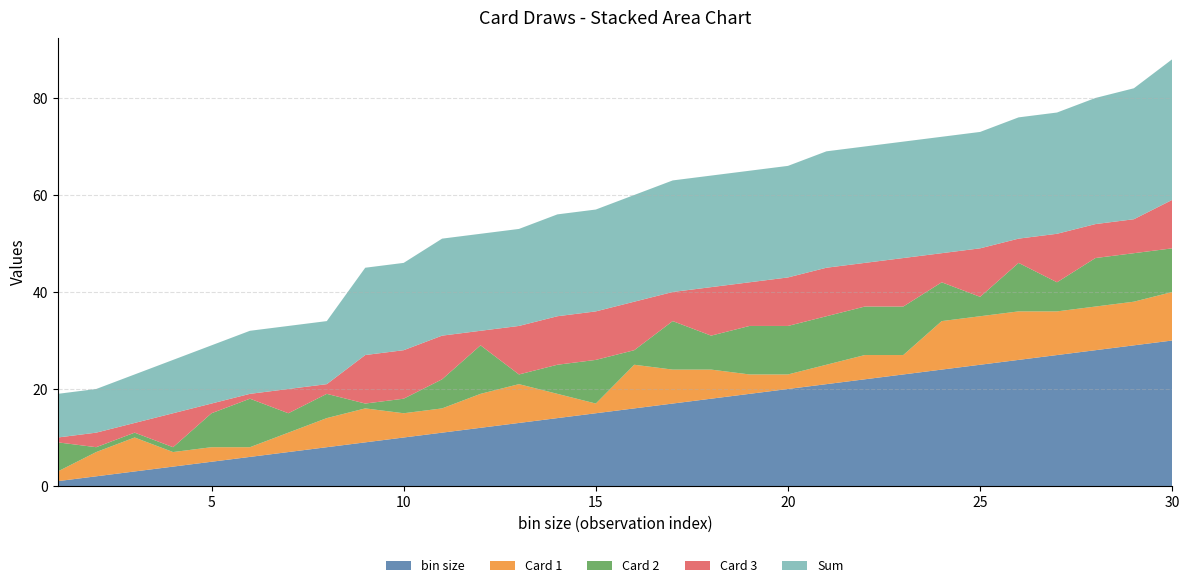

Reading left to right, list all the values displayed in this chart.

bin size: 1	2	3	4	5	6	7	8	9	10	11	12	13	14	15	16	17	18	19	20	21	22	23	24	25	26	27	28	29	30
Card 3: 1	3	2	7	2	1	5	2	10	10	9	3	10	10	10	10	6	10	9	10	10	9	10	6	10	5	10	7	7	10
Card 2: 6	1	1	1	7	10	4	5	1	3	6	10	2	6	9	3	10	7	10	10	10	10	10	8	4	10	6	10	10	9
Card 1: 2	5	7	3	3	2	4	6	7	5	5	7	8	5	2	9	7	6	4	3	4	5	4	10	10	10	9	9	9	10
Sum: 9	9	10	11	12	13	13	13	18	18	20	20	20	21	21	22	23	23	23	23	24	24	24	24	24	25	25	26	27	29